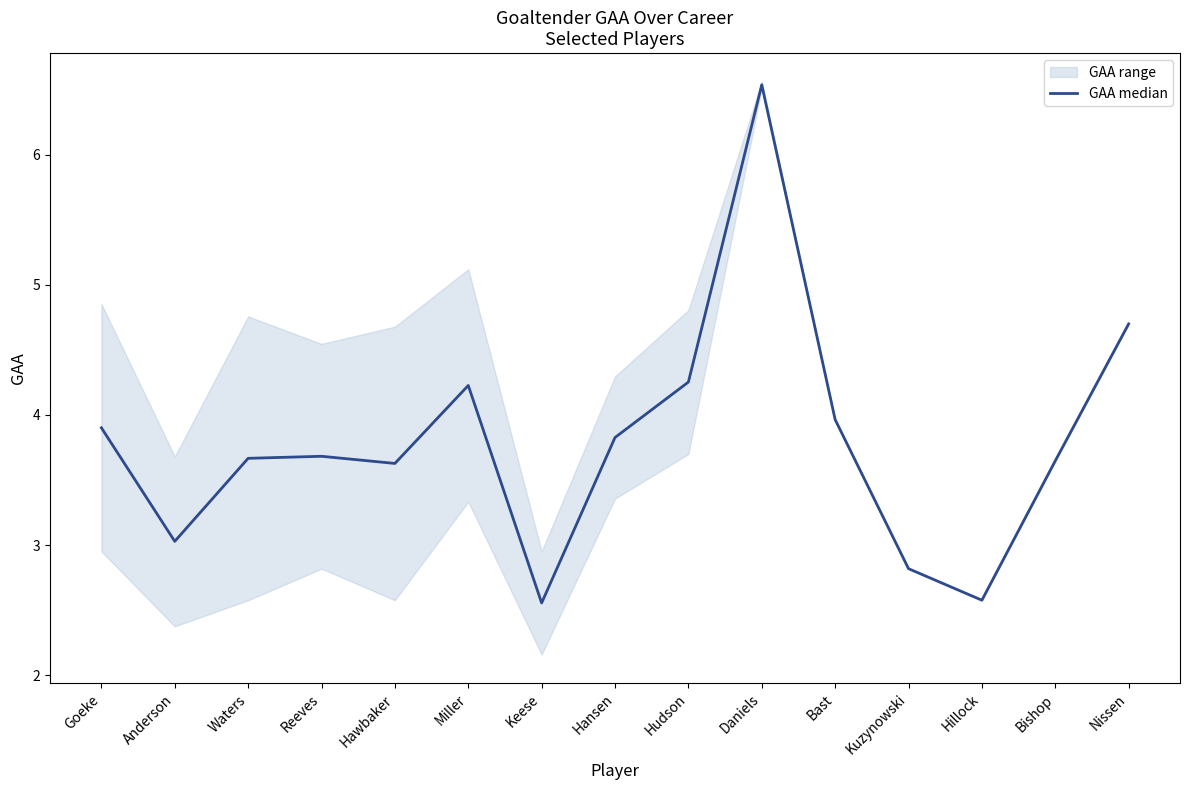

What is the value of the 1st point from the left?

3.9